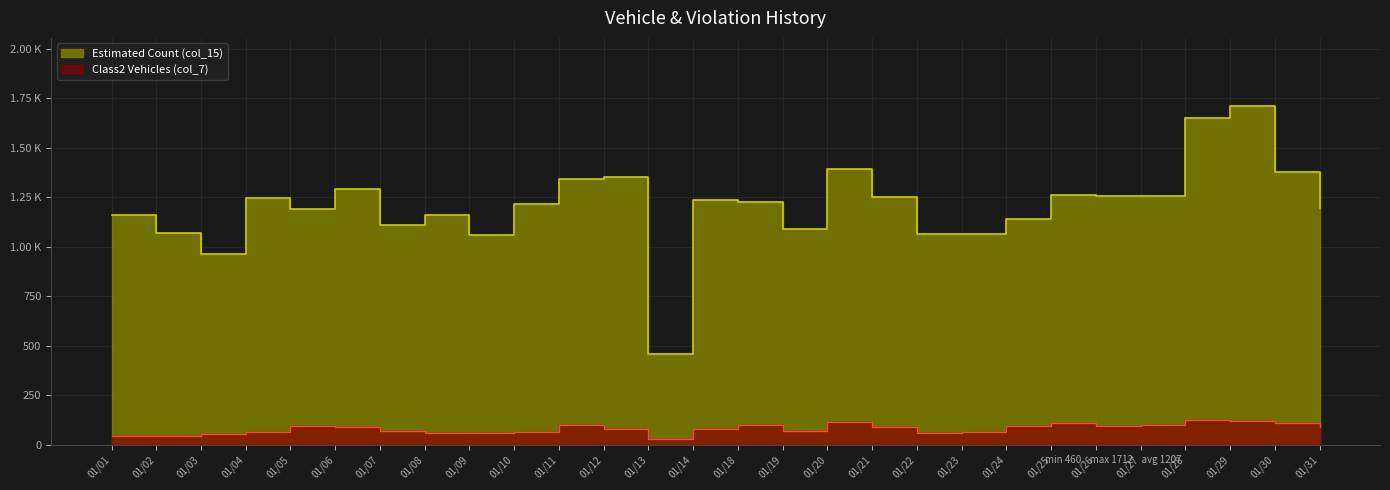

At which category does col_15 (Estimated Count) reach its first local valley?

01/03